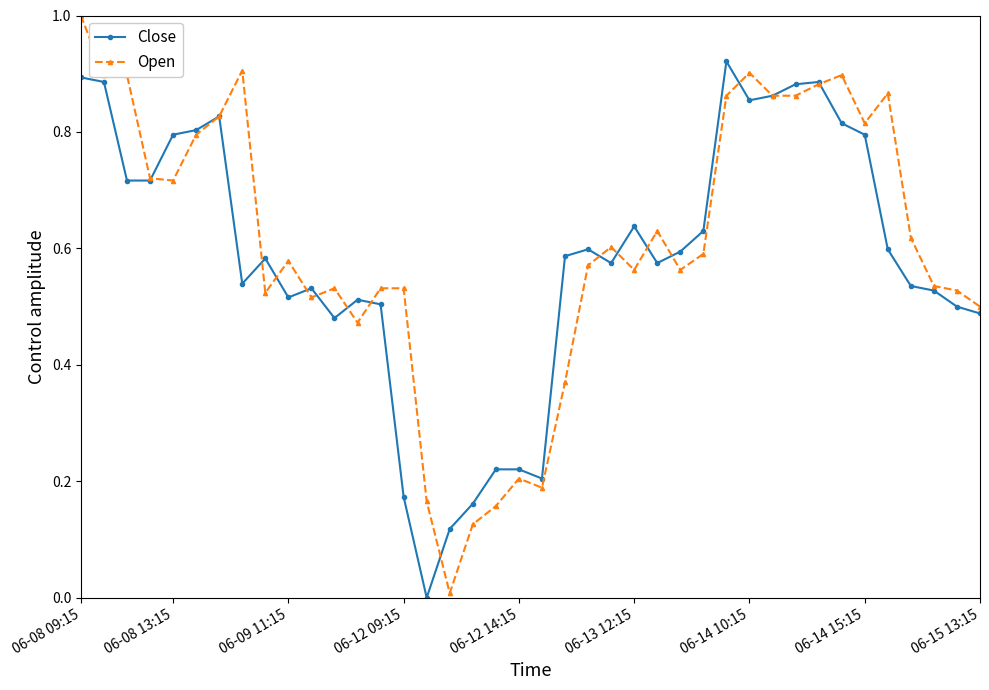

True or false: Open has more than 2 points higher than both neighbors.

True